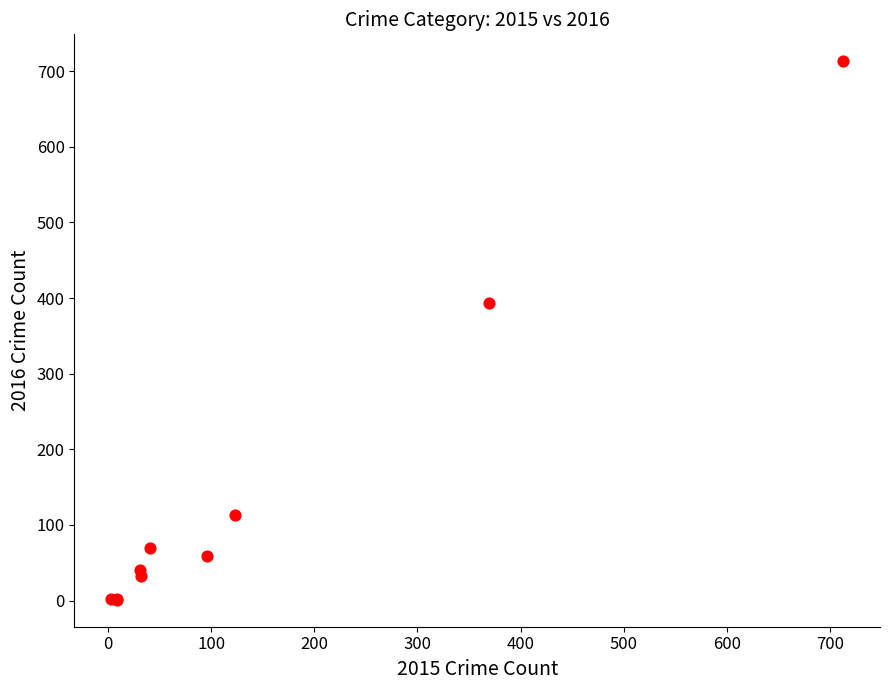

What Y value in the scatter plot is closest to 357?

394